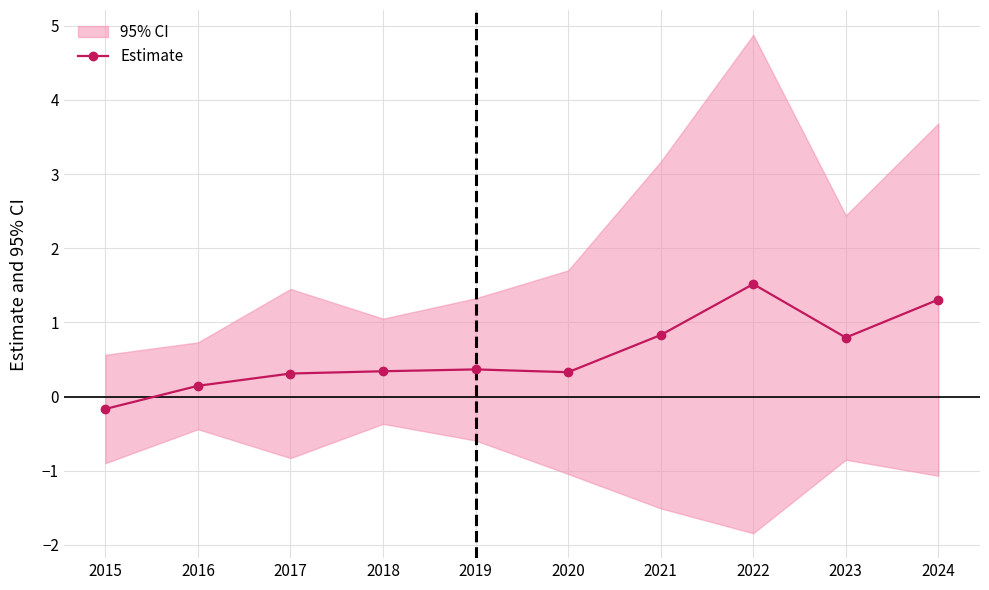

List the labels in order of value, largest first.

2022, 2024, 2021, 2023, 2019, 2018, 2020, 2017, 2016, 2015